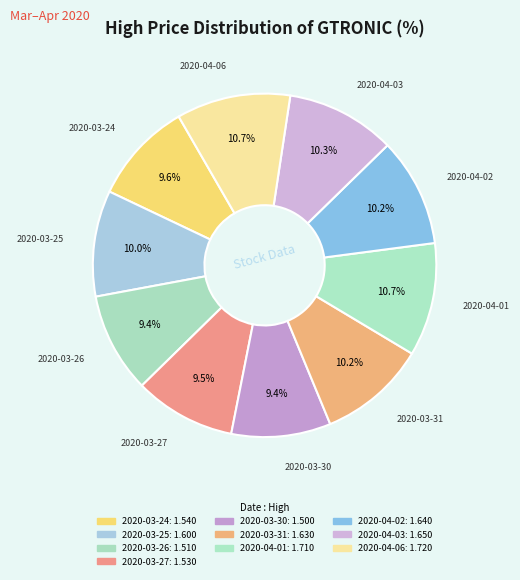

Count the number of slices in the pie.

10